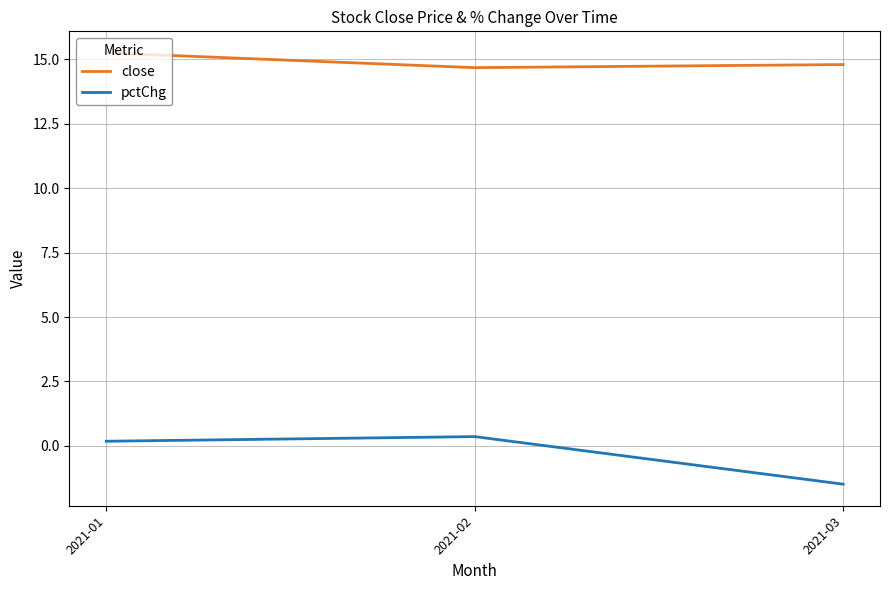

Which series has the largest total across all categories?

close